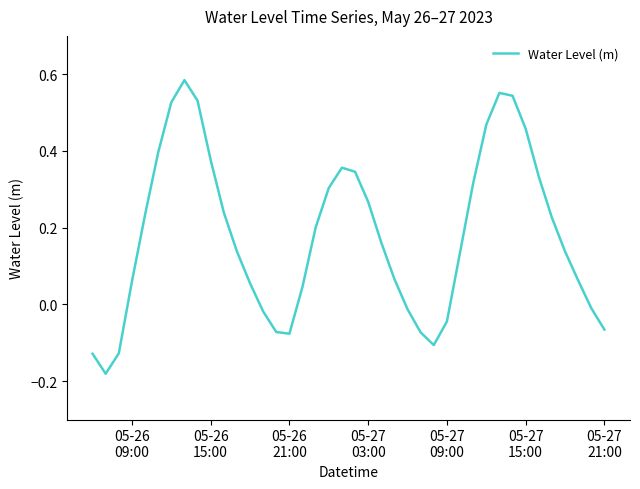

How many lines are shown in the chart?

1